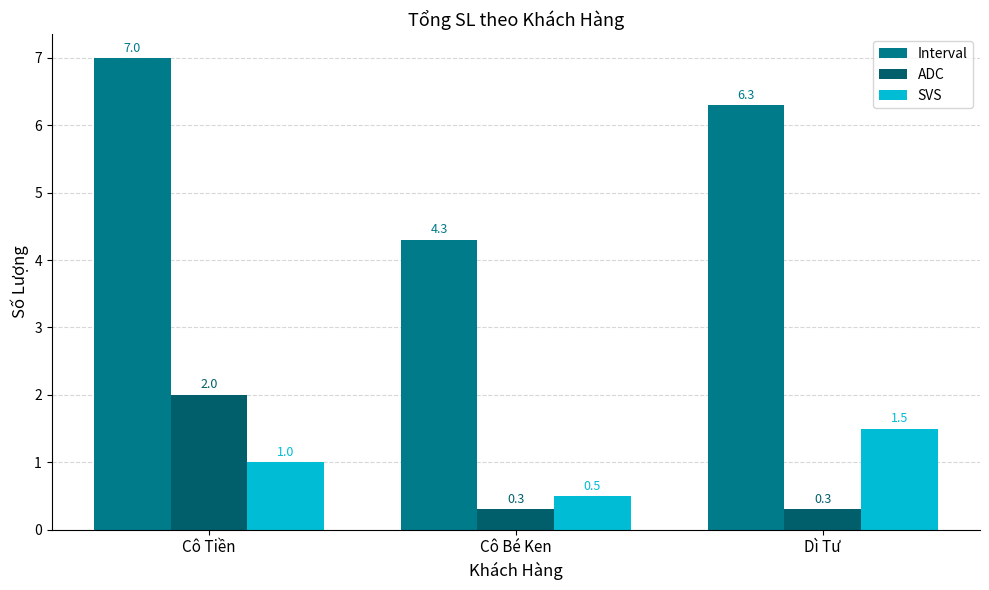

What is the average value of the Interval series?

5.9